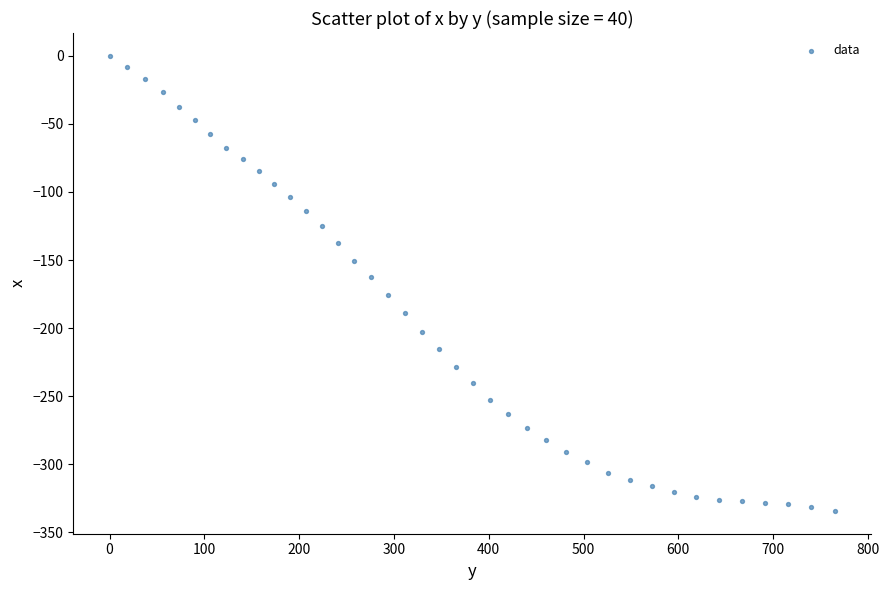

What Y value in the scatter plot is closest to -167?

-162.6